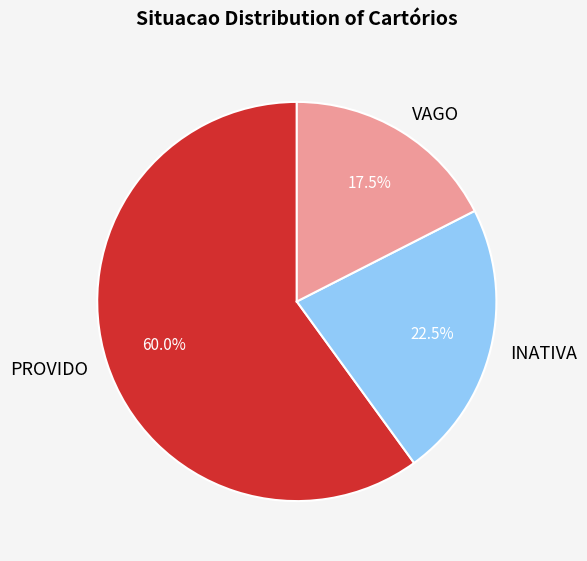

True or false: PROVIDO accounts for 60% of the total.

True